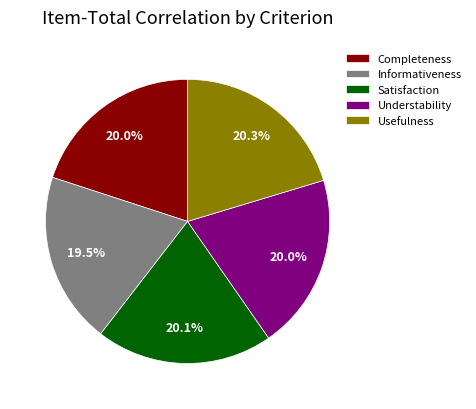

To the nearest percent, what is the average slice percentage?

20%